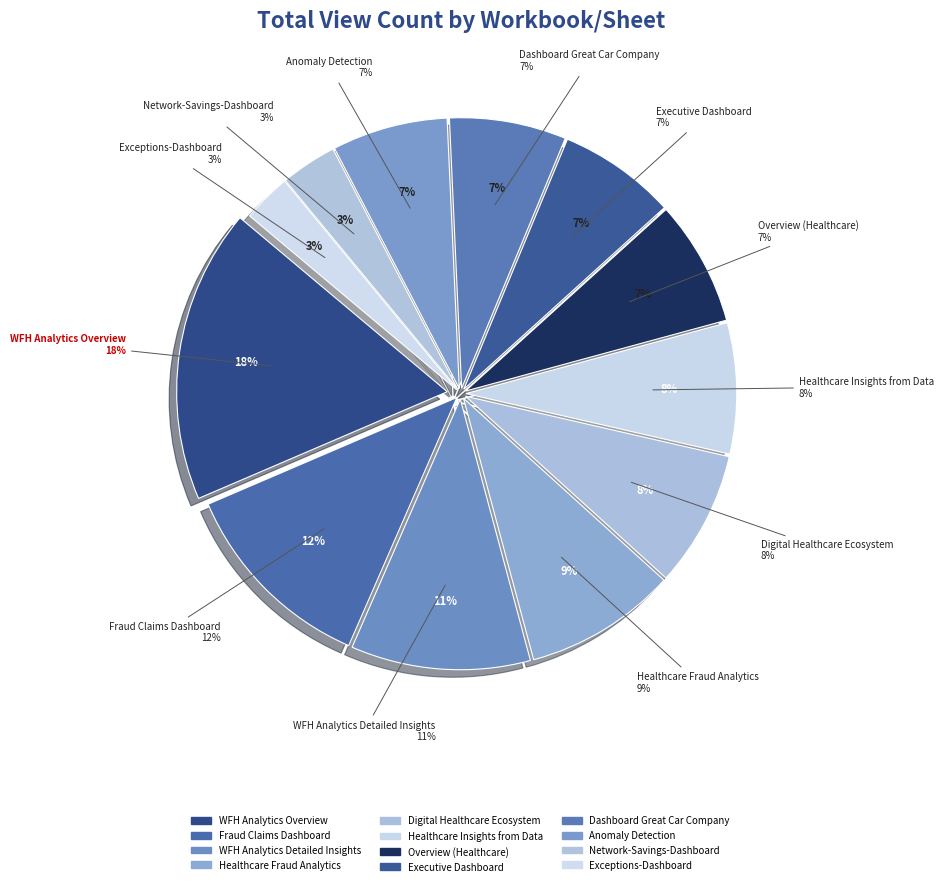

Approximately how many times larger is the value at Digital Healthcare Ecosystem compared to Fraud Claims Dashboard?

0.7